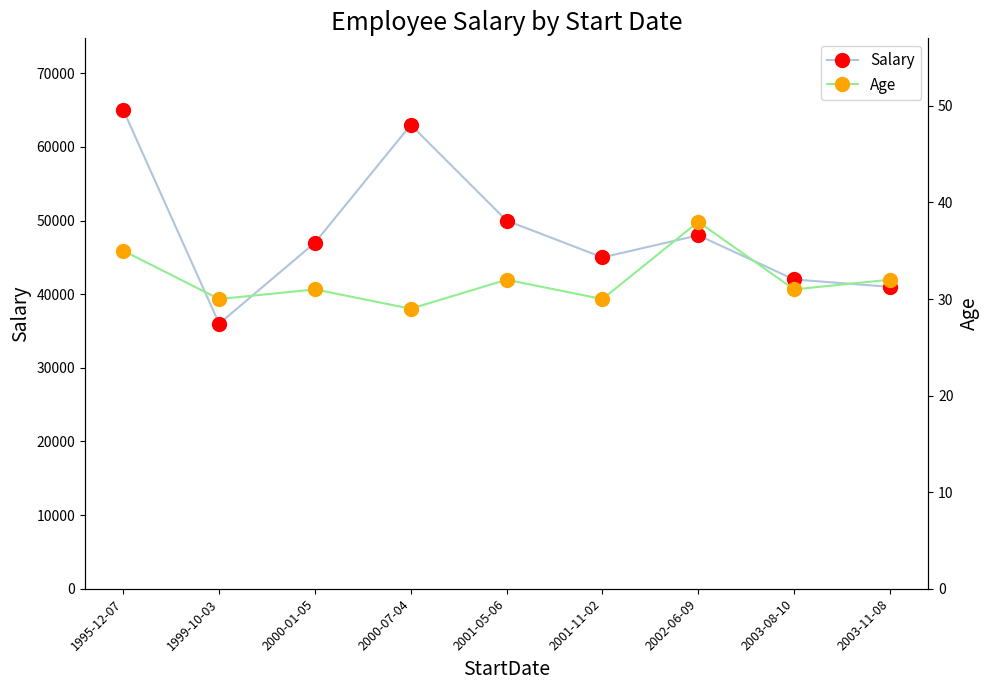

At which label does Salary reach its peak?

1995-12-07